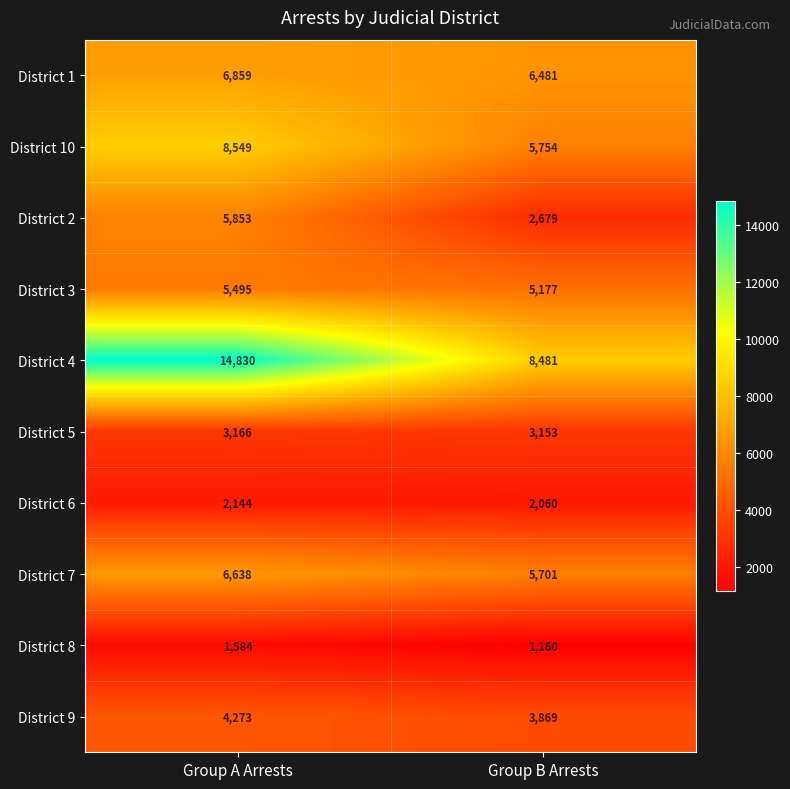

Is it true that District 7 equals 6638 at Group A Arrests?

True